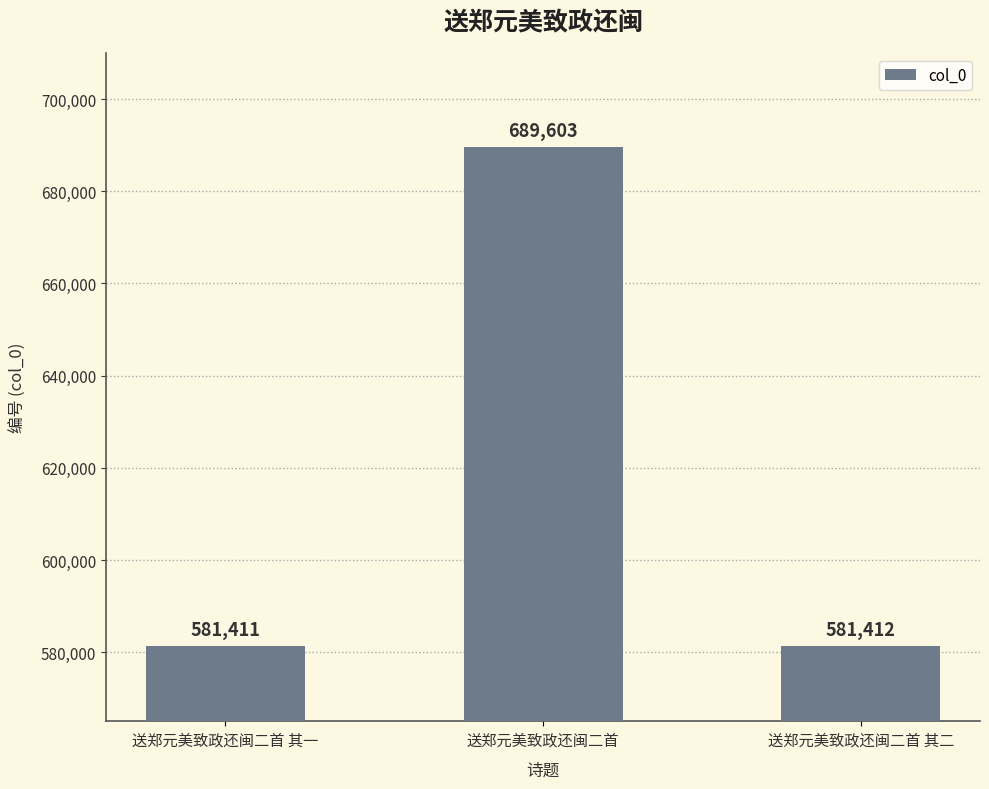

Rank the categories by value from lowest to highest.

送郑元美致政还闽二首 其一, 送郑元美致政还闽二首 其二, 送郑元美致政还闽二首